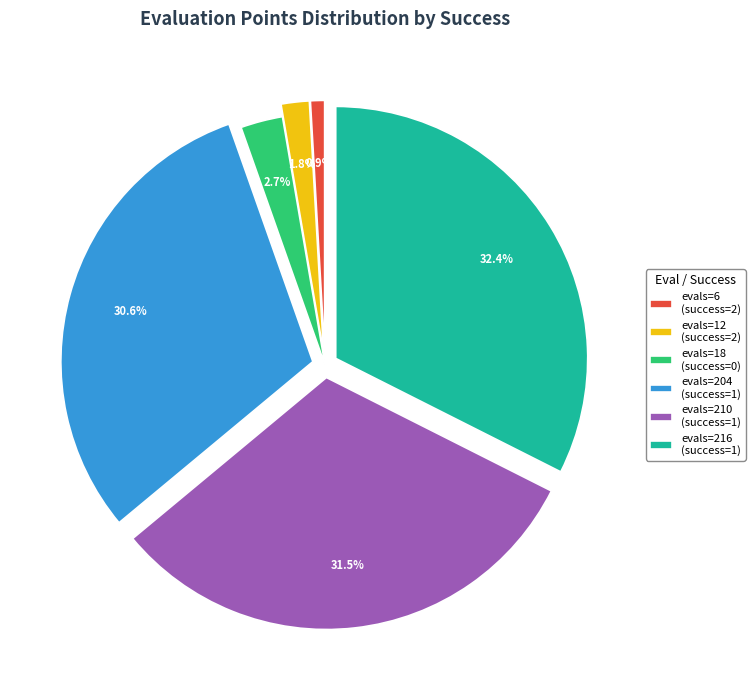

To the nearest percent, what is the difference between the evals=210 (success=1) and evals=6 (success=2) slice percentages?

31%